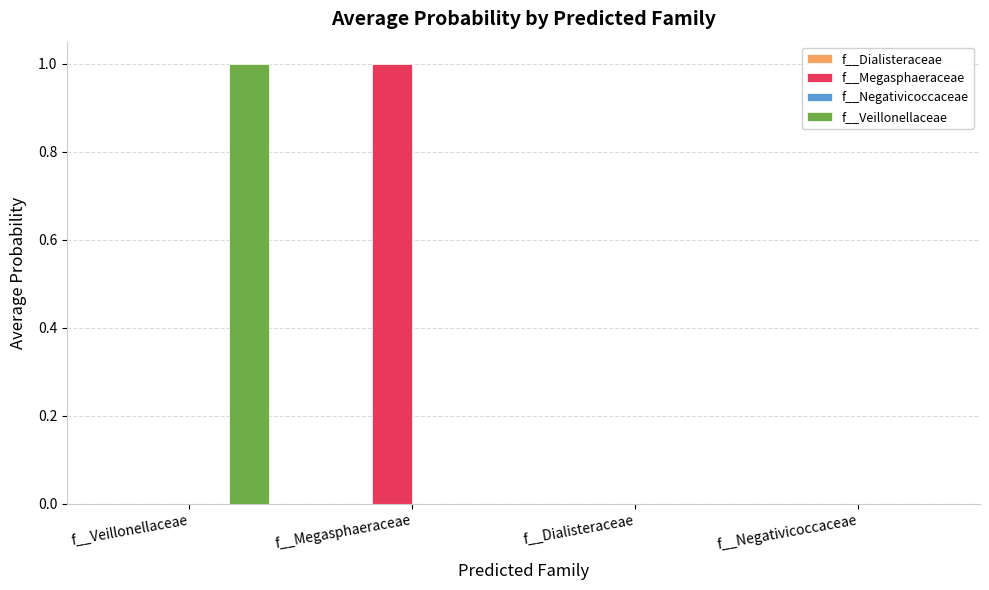

Which category has the highest value in the f__Veillonellaceae series?

f__Veillonellaceae